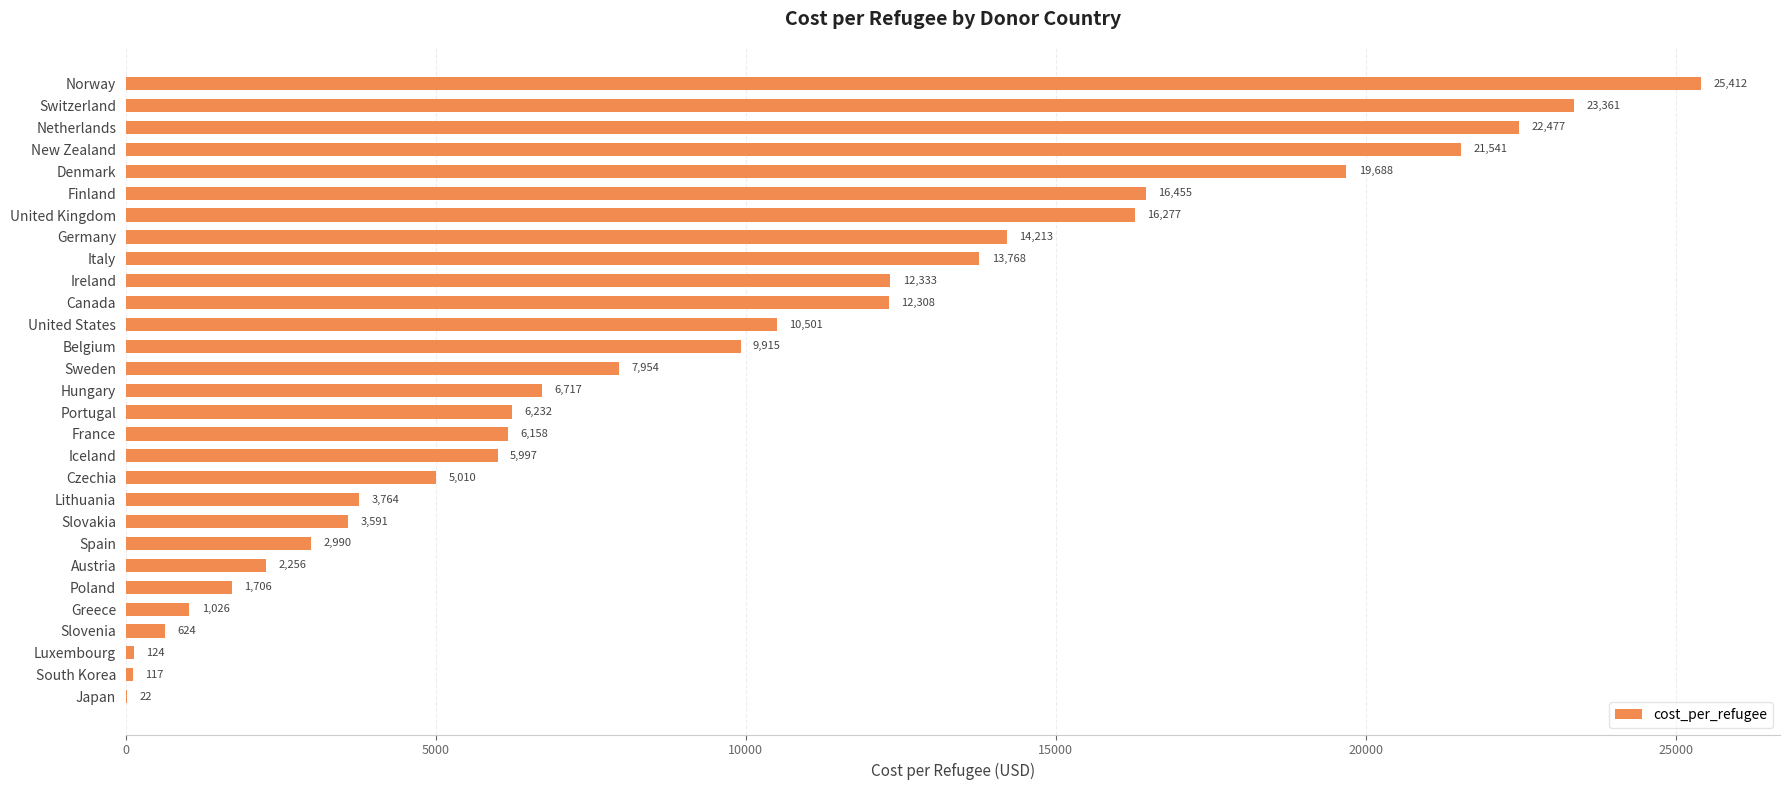

Are the bars horizontal?

Yes